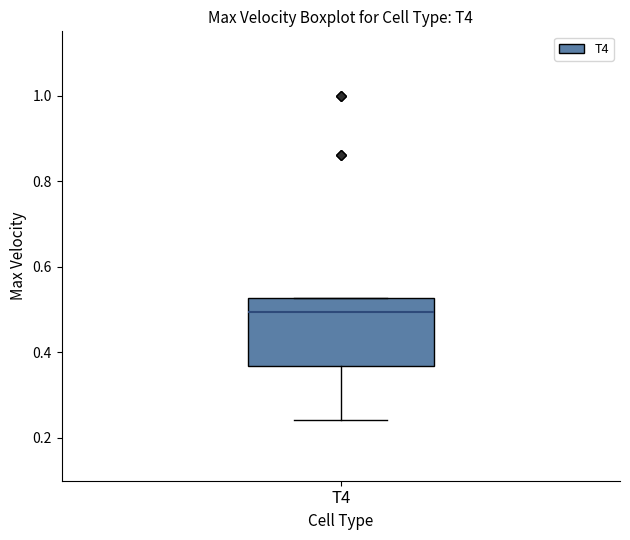

Transcribe this box plot: give where the median line is, the range the box spans, and where the two whiskers end, as read against the y-axis. The values are not printed on the chart, so give them approximately, as read against the axis.

median 0.50, box 0.36 to 0.52, whiskers 0.24 to 0.52